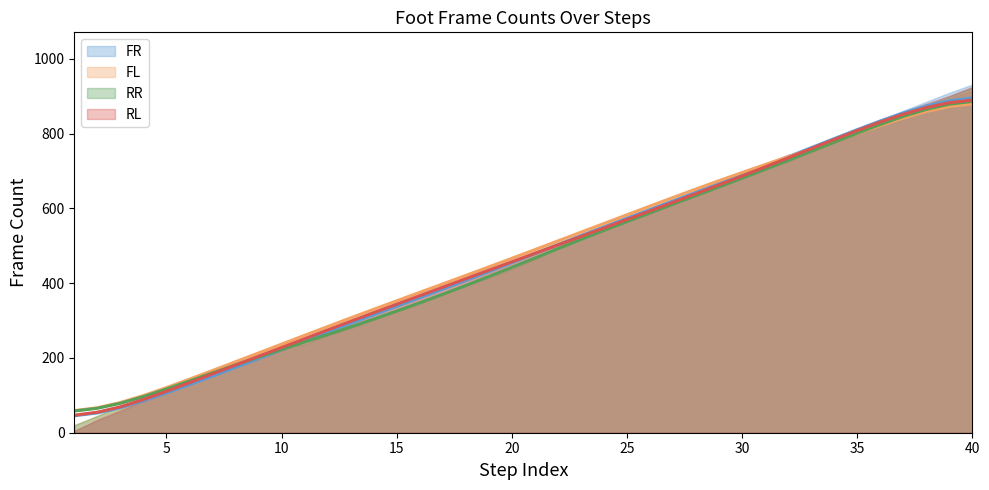

Reading left to right, what are all the values shown in this chart?

FR (smooth): 45.3	52.8	66.7	85.1	106.1	128.5	151.4	174.7	198.2	221.9	245.6	269.1	292.3	315.2	338.0	360.7	383.7	407.0	430.6	454.6	478.8	503.0	526.8	550.4	573.7	596.8	619.9	643.1	666.4	690.0	713.8	737.8	762.1	786.4	810.4	833.6	855.2	873.8	887.6	895.0
FL (smooth): 59.2	66.7	80.7	99.2	120.5	143.2	166.4	189.7	213.2	236.8	260.4	283.8	307.0	330.0	352.7	375.3	397.9	420.6	443.4	466.4	489.5	512.8	536.1	559.4	582.7	605.9	629.0	651.7	674.0	695.7	716.8	737.5	758.1	779.0	800.1	821.2	841.4	859.0	872.3	879.5
RR (smooth): 58.0	65.3	78.7	96.5	116.8	138.2	159.9	181.3	202.1	222.4	242.4	262.5	282.8	303.8	325.3	347.5	370.3	393.7	417.6	442.1	467.0	492.0	516.7	540.9	564.5	587.8	611.0	634.1	657.3	680.7	704.3	728.3	752.5	776.8	800.9	824.2	845.9	864.6	878.5	885.9
RL (smooth): 46.9	54.8	69.4	88.6	110.6	133.7	157.2	180.8	204.3	227.8	251.3	274.7	297.9	320.8	343.6	366.3	389.0	411.7	434.4	457.1	479.6	502.1	524.6	547.3	570.1	593.0	616.1	639.3	662.7	686.4	710.5	735.0	759.6	784.0	807.9	830.7	851.6	869.4	882.5	889.6